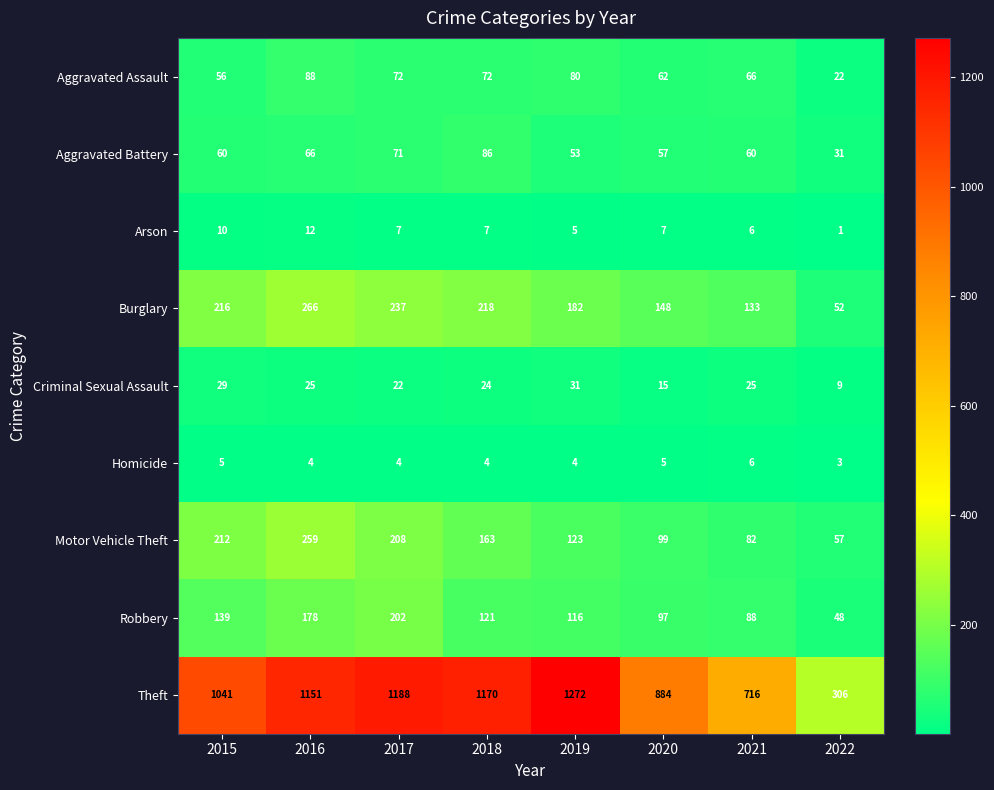

At which label does Motor Vehicle Theft first exceed 163?

2015